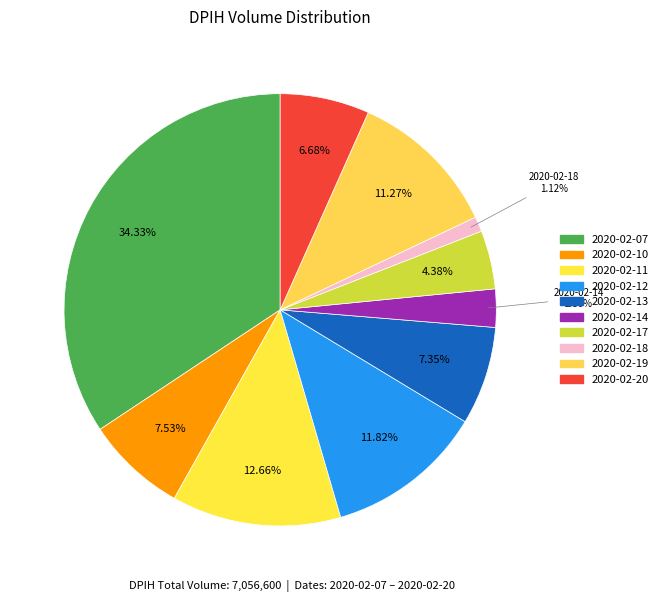

How many slices are in this pie chart?

10